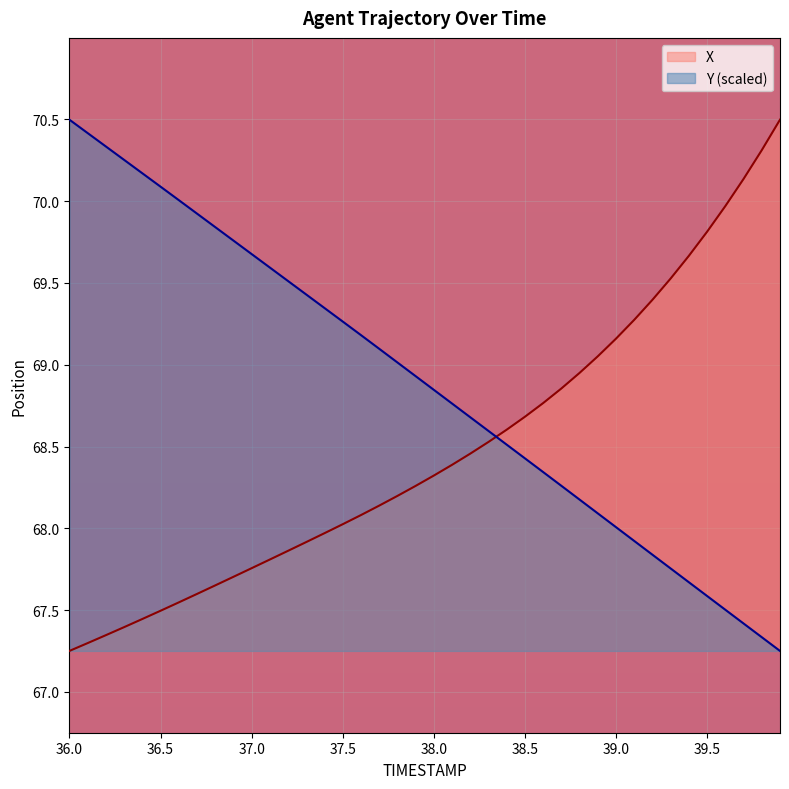

What is the highest value of the X series?

70.5